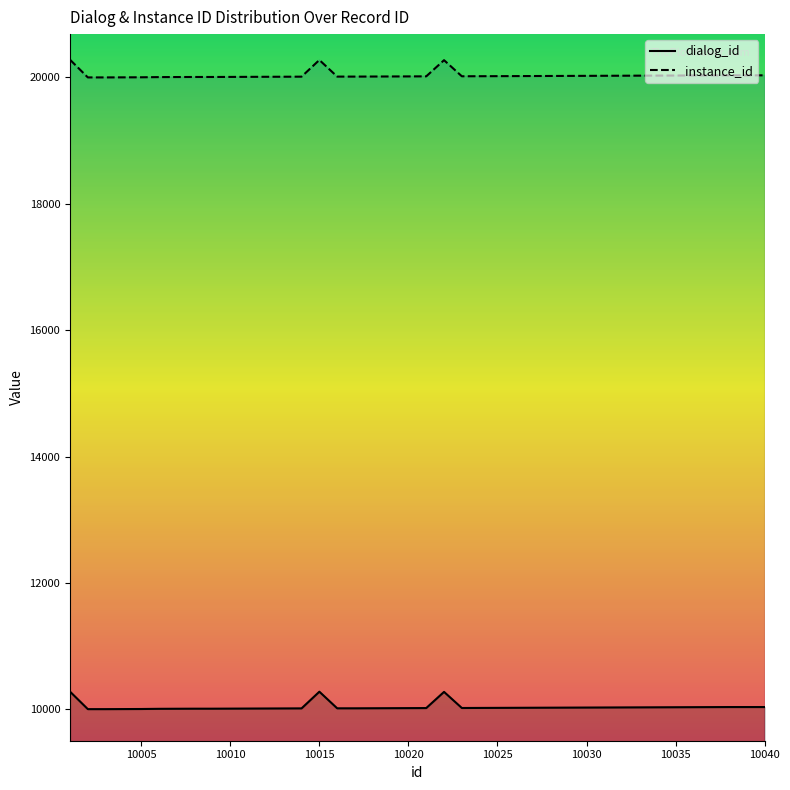

What is the maximum value shown in the chart?

20281